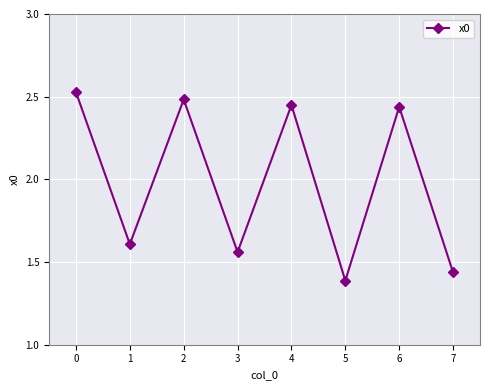

Is it true that the value at 7 is 2.5?

False